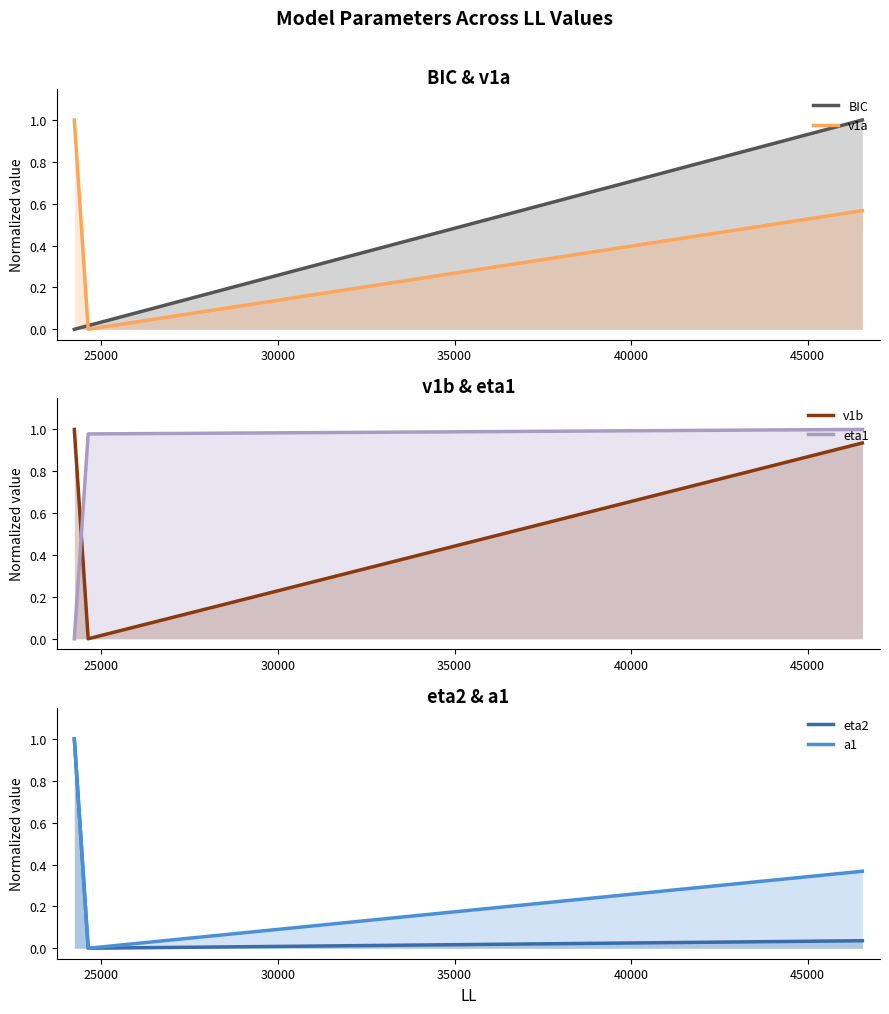

True or false: BIC has a value of 0.0 at 25000.

False